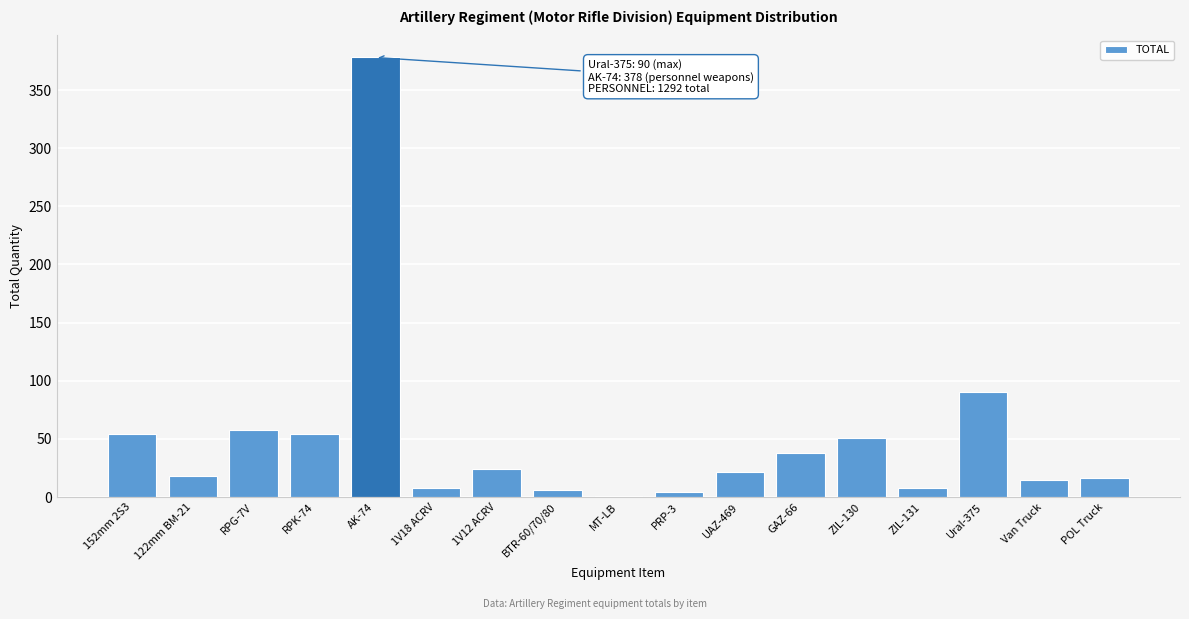

At which label is the value closest to 189?

Ural-375